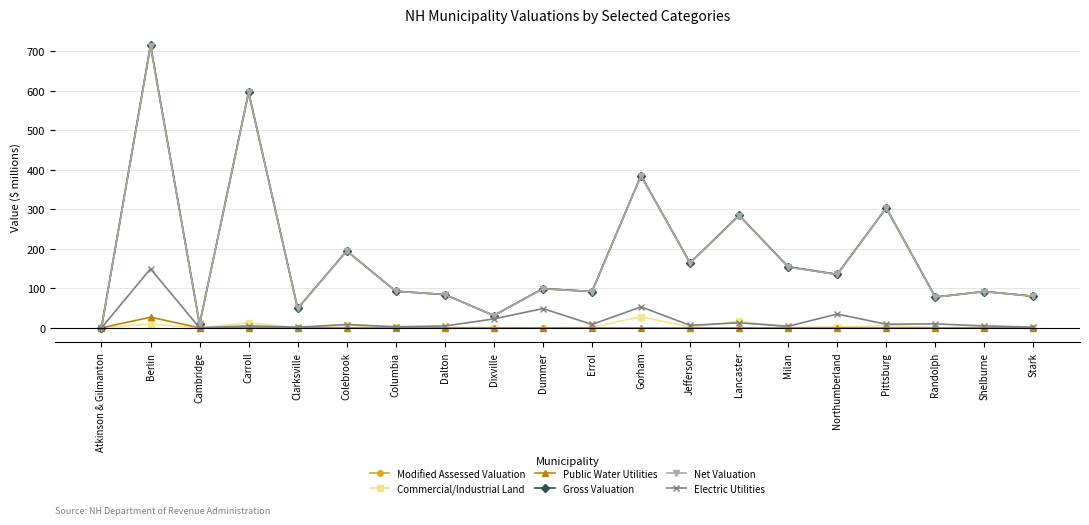

Where does the Net Valuation series first go above 98?

Berlin